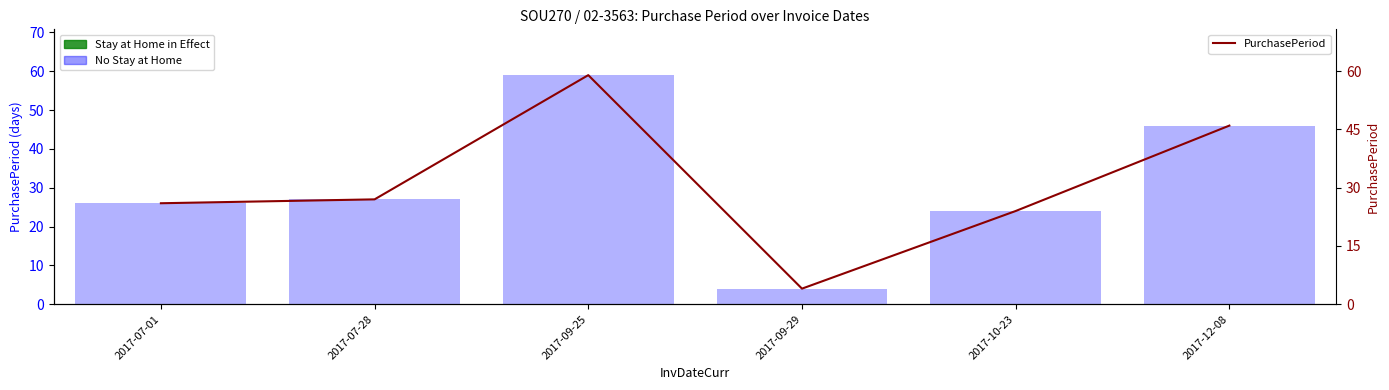

What is the difference between the PurchasePeriod trend values at 2017-09-29 and 2017-07-28?

23